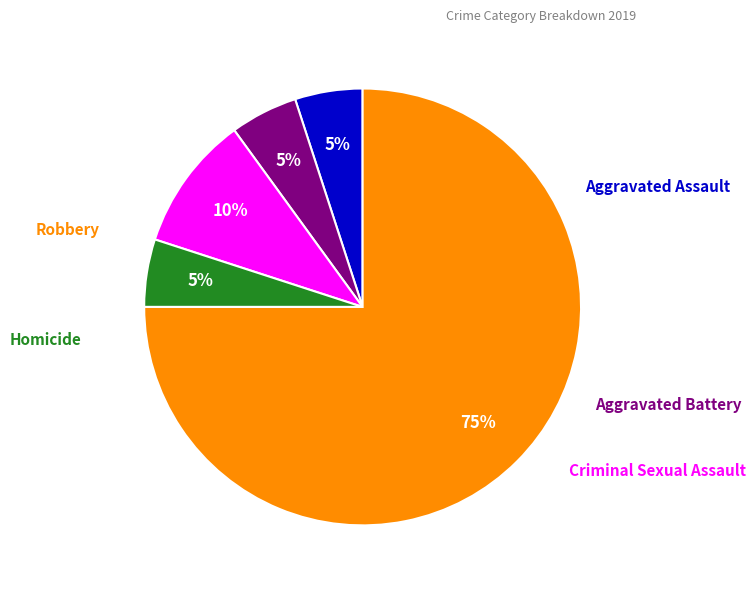

How many slices are in this pie chart?

5